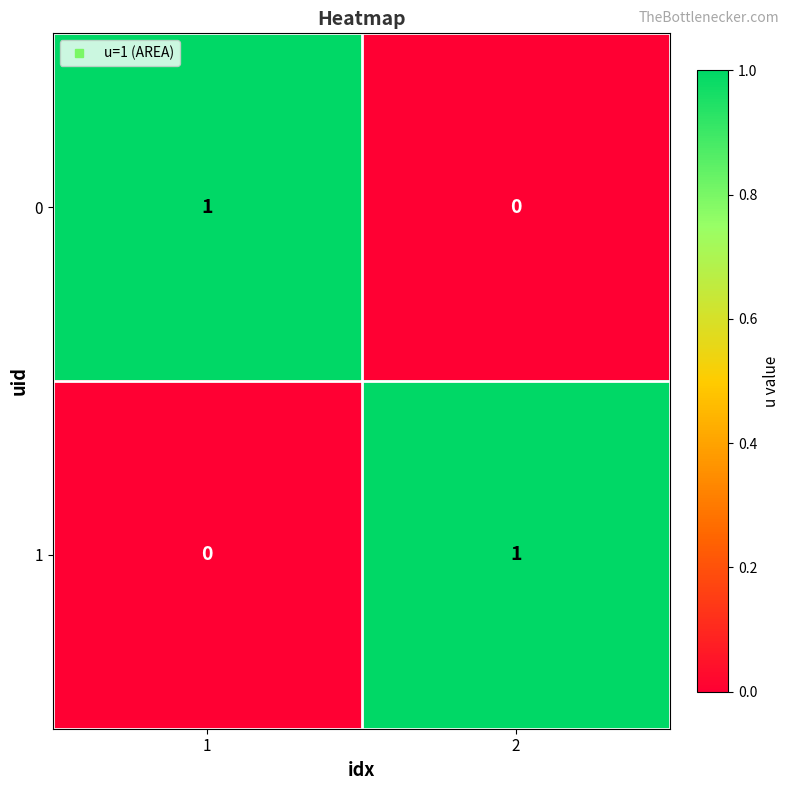

Is the value of 0 at 2 greater than the value of 1 at 2?

No